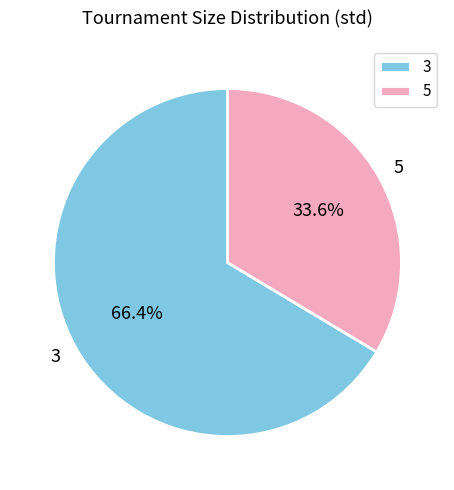

Is it true that 3 is 66% of the pie?

True